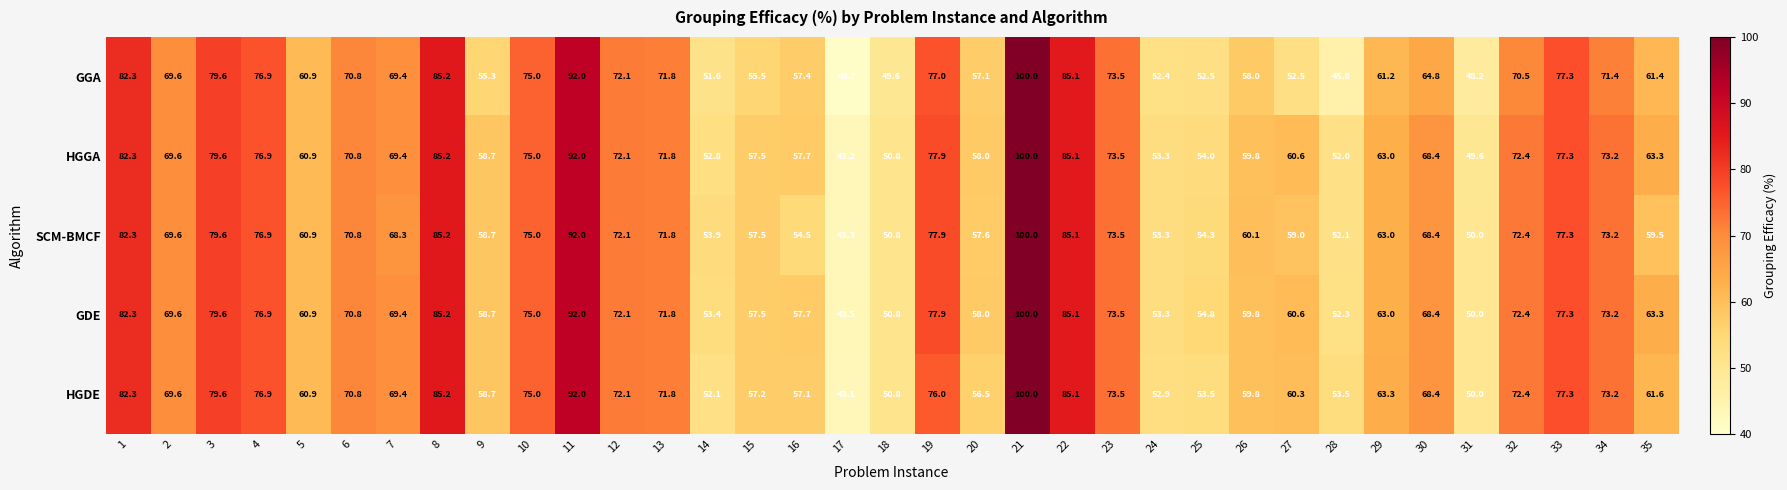

What is the highest value of the GGA series?

100.0